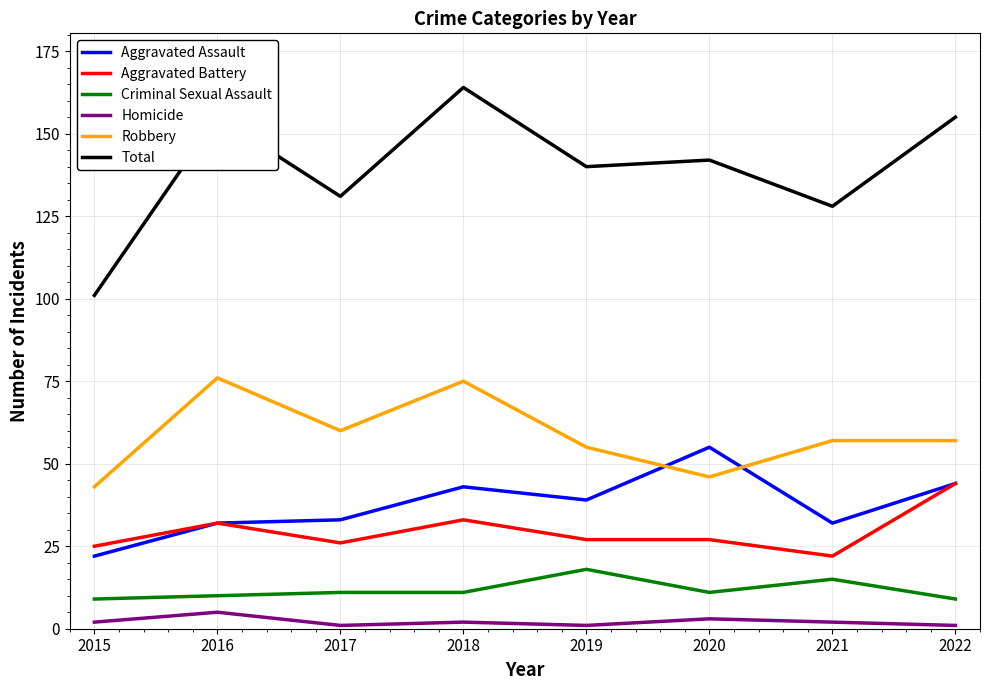

True or false: Homicide and Aggravated Battery cross at least once.

False